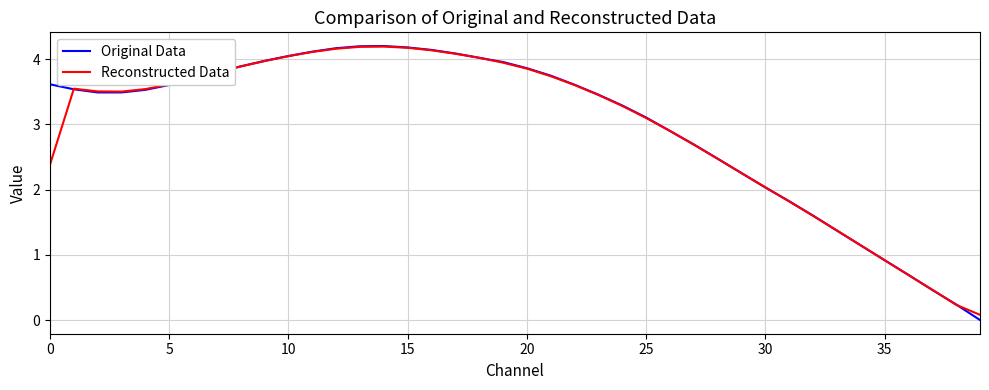

How many lines are shown in the chart?

2